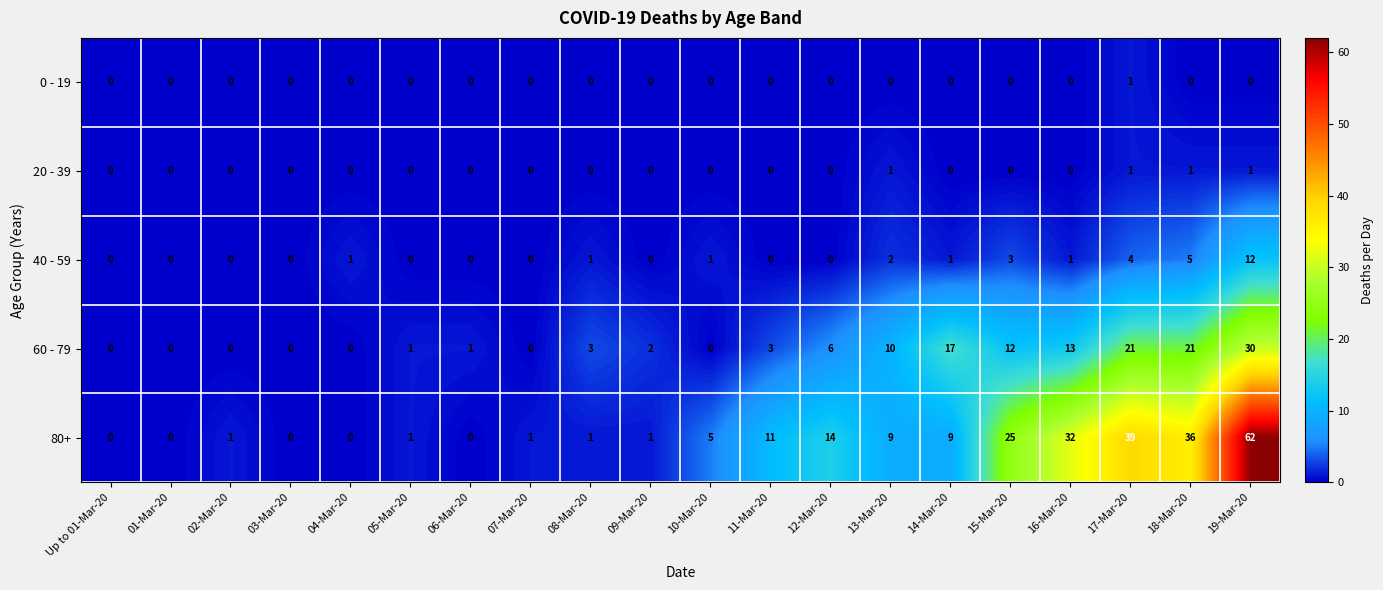

Is it true that 40 - 59 equals 8 at 01-Mar-20?

False